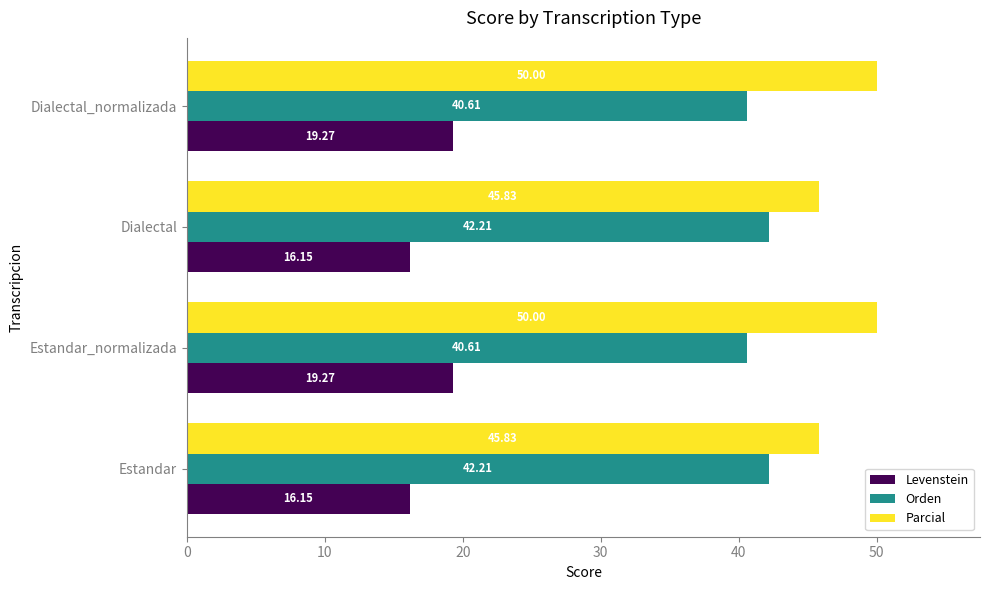

How many distinct data groups are displayed?

3